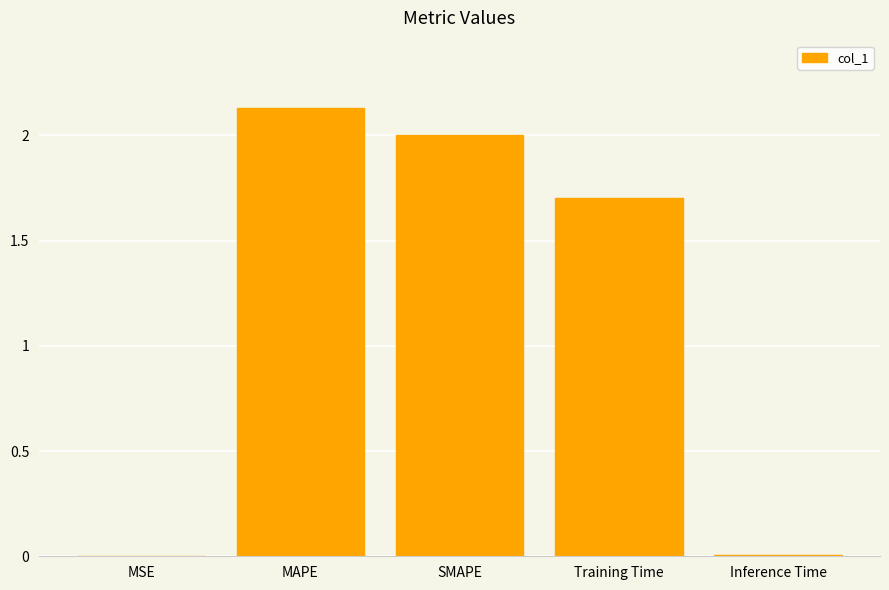

The chart shows a value of 2.8 at Training Time. True or false?

False